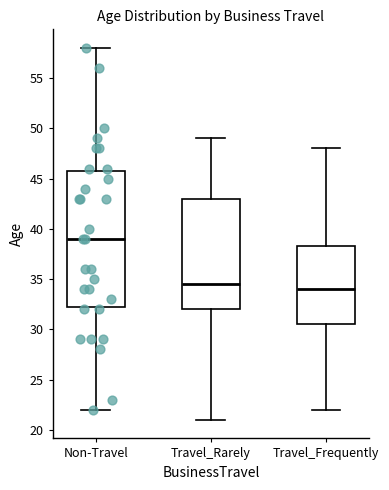

Reading left to right, read every box against the y-axis: the position of its median line, the range the box covers, and the ends of its whiskers. The values are not printed on the chart, so give them approximately, as read against the axis.

Non-Travel: median 39.0, box 32.5 to 46.0, whiskers 22.0 to 58.0
Travel_Rarely: median 34.5, box 32.0 to 43.0, whiskers 21.0 to 49.0
Travel_Frequently: median 34.0, box 30.5 to 38.5, whiskers 22.0 to 48.0